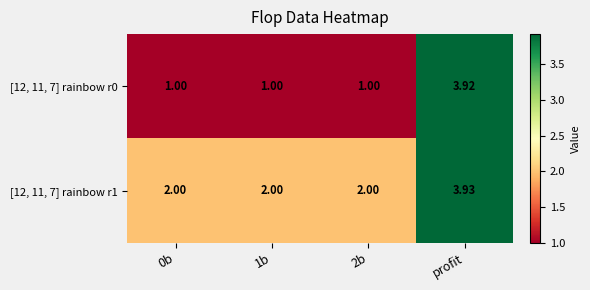

At which label does [12, 11, 7] rainbow r0 reach its peak?

profit